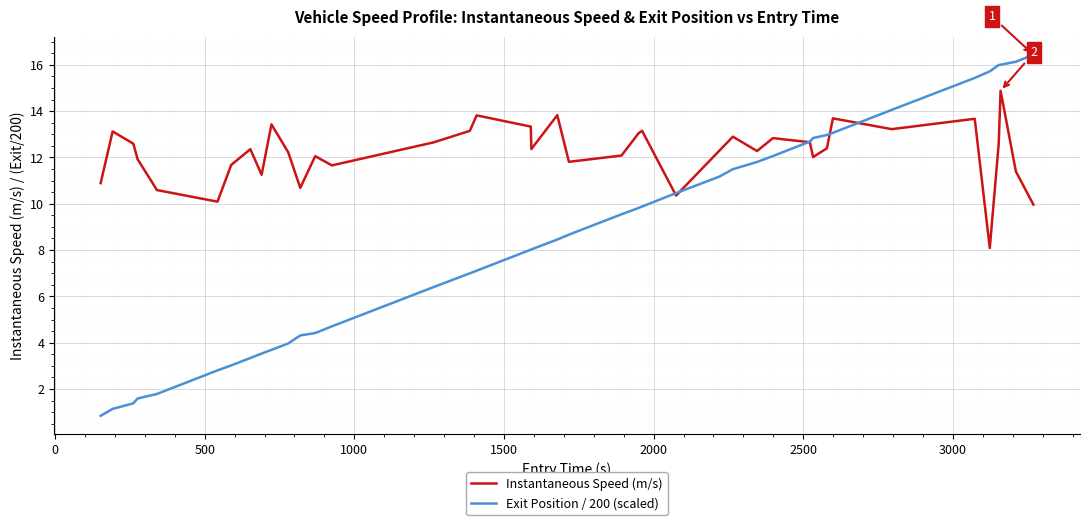

Which series has the largest total across all categories?

Instantaneous Speed (m/s)